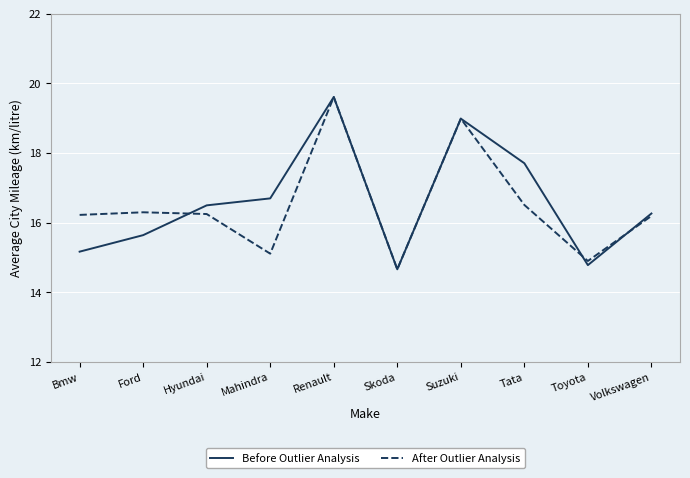

What position from the right is Toyota?

2